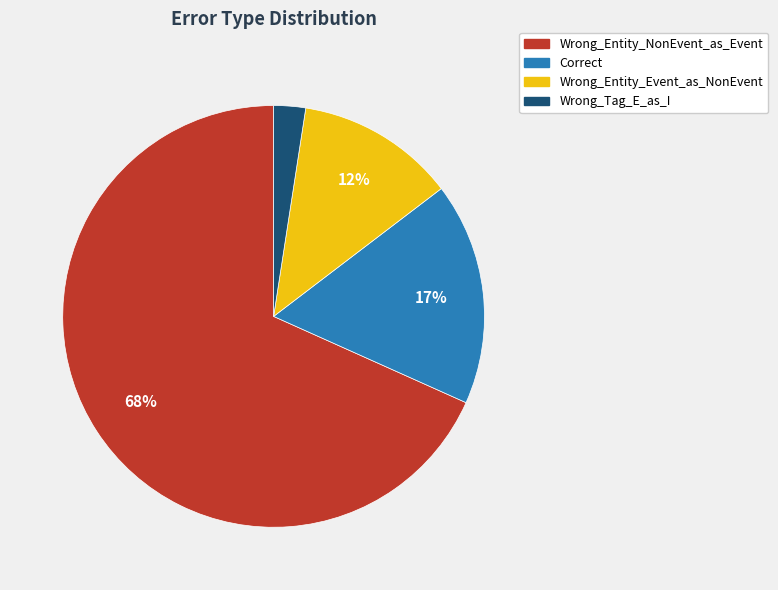

What is the largest slice in the pie chart?

Wrong_Entity_NonEvent_as_Event